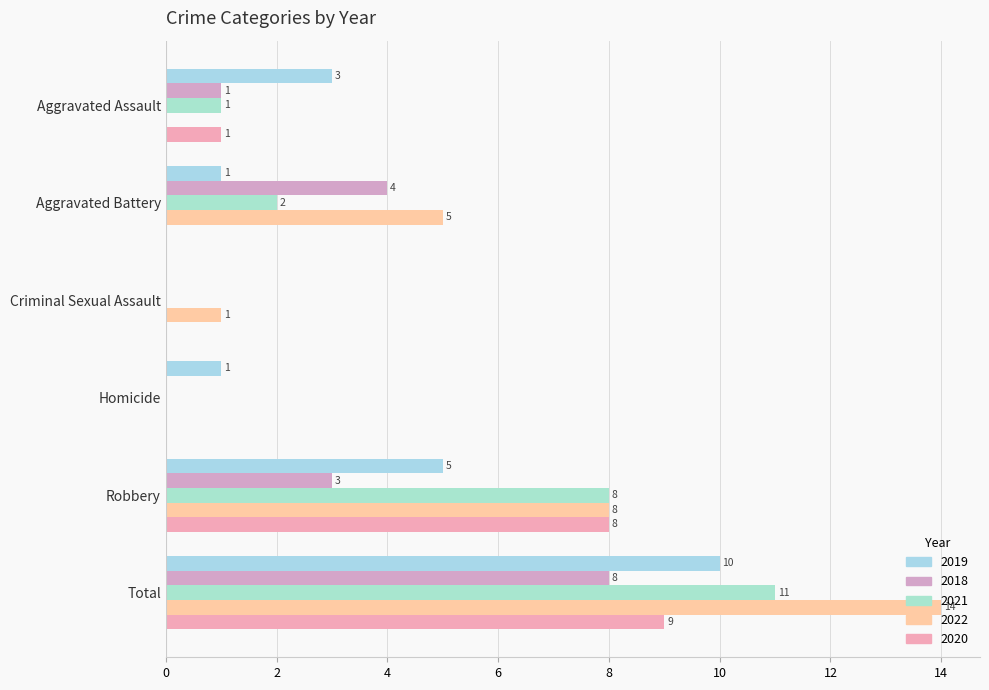

How many positive values does the 2022 series have?

4